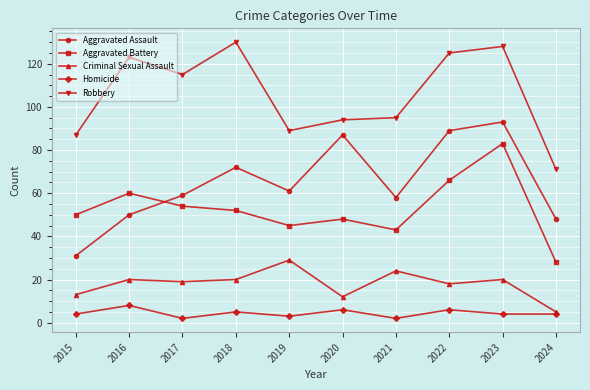

Which series changed the most between 2015 and 2016?

Robbery